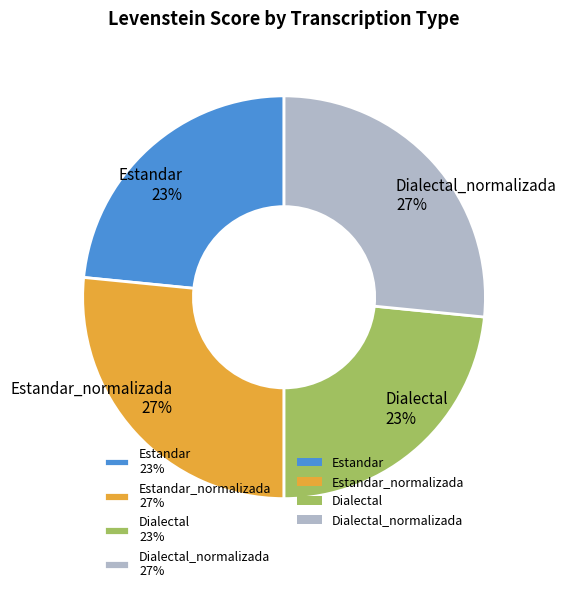

True or false: Estandar_normalizada 27% accounts for 14% of the total.

False